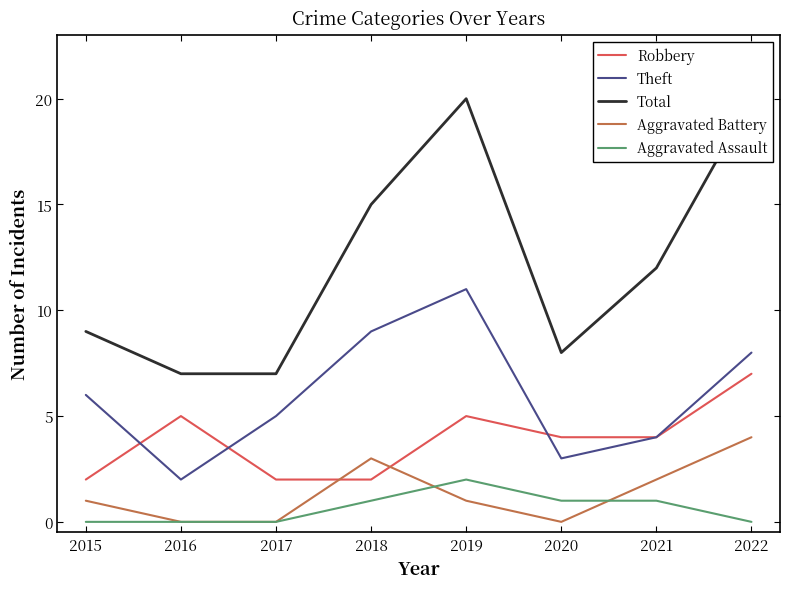

Which series has the largest range (max minus min)?

Total